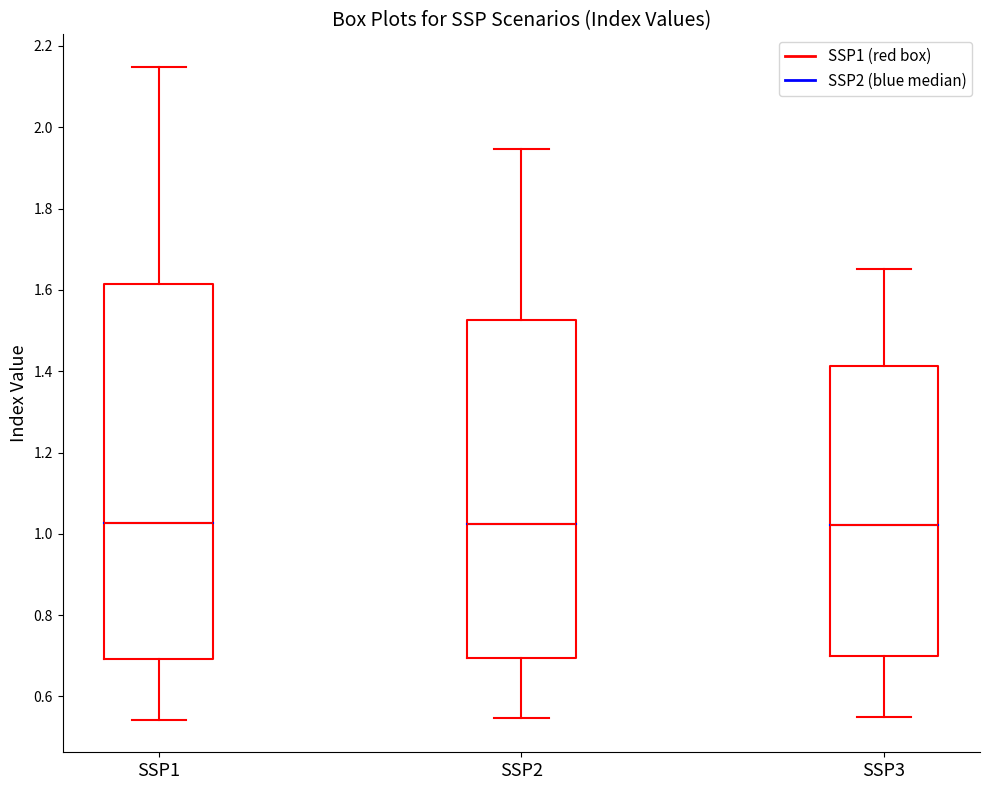

Reading left to right, transcribe this box plot: for each box, give where its median line is, the range the box spans, and where its two whiskers end, as read against the y-axis. The values are not printed on the chart, so give them approximately, as read against the axis.

SSP1: median 1.02, box 0.70 to 1.62, whiskers 0.54 to 2.14
SSP2: median 1.02, box 0.70 to 1.52, whiskers 0.54 to 1.94
SSP3: median 1.02, box 0.70 to 1.42, whiskers 0.54 to 1.66